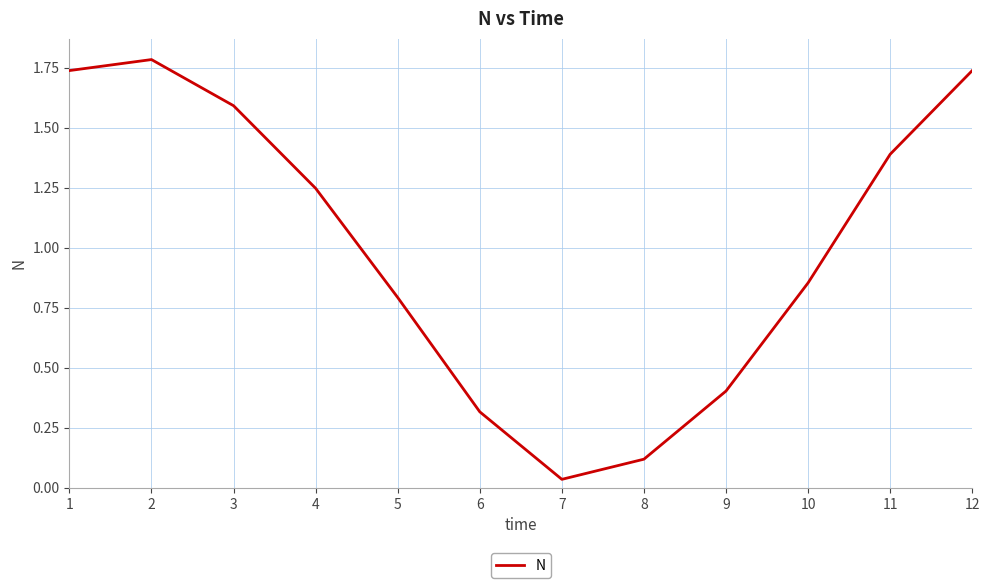

What is the greatest value displayed?

1.8